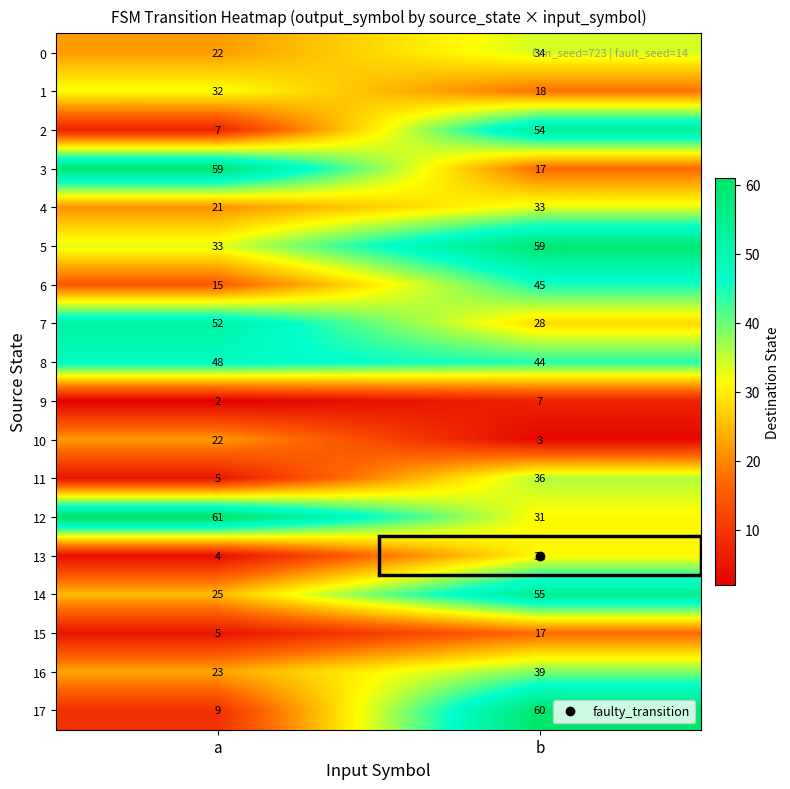

Which series has the widest spread of values?

17